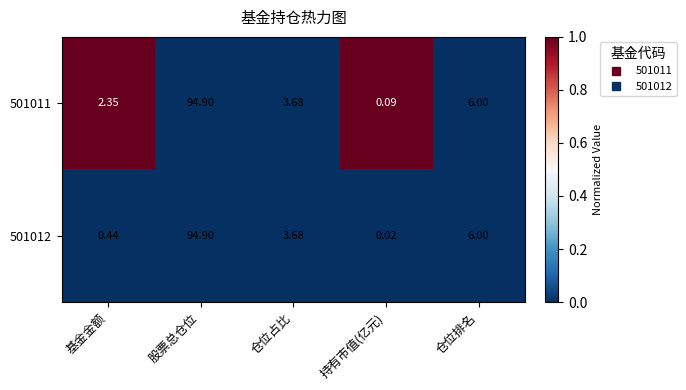

At which category is the sum across all series the highest?

股票总仓位